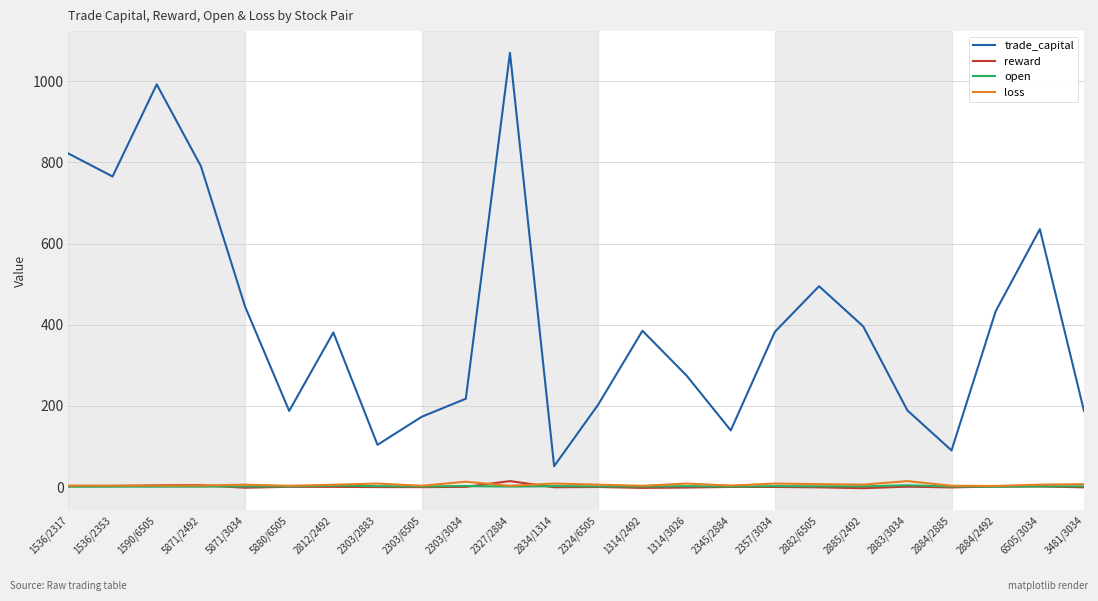

True or false: loss and trade_capital cross at least once.

False